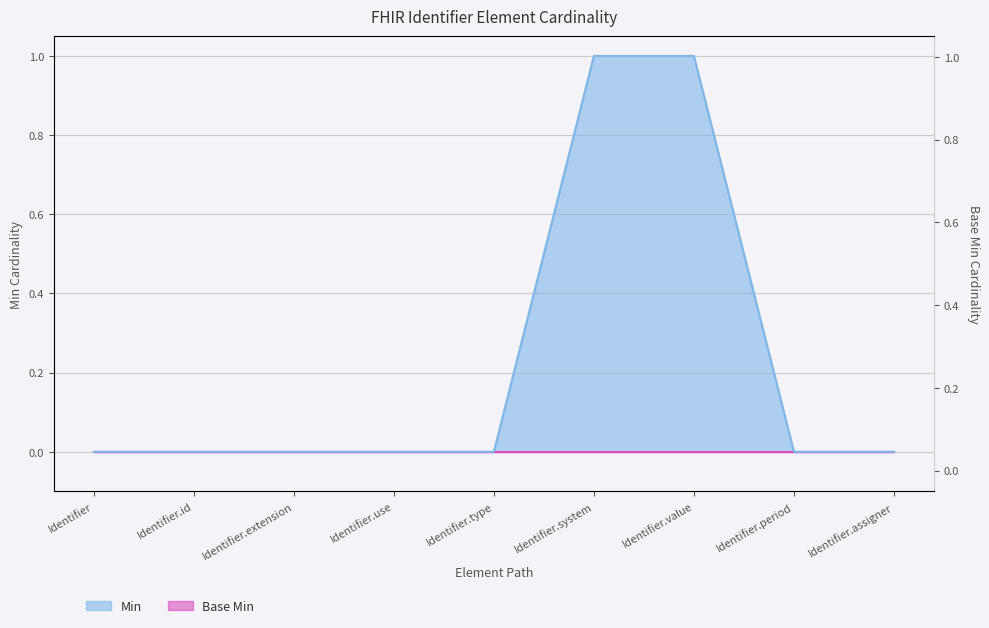

Rank the categories by value from highest to lowest.

Identifier.system, Identifier.value, Identifier, Identifier.id, Identifier.extension, Identifier.use, Identifier.type, Identifier.period, Identifier.assigner